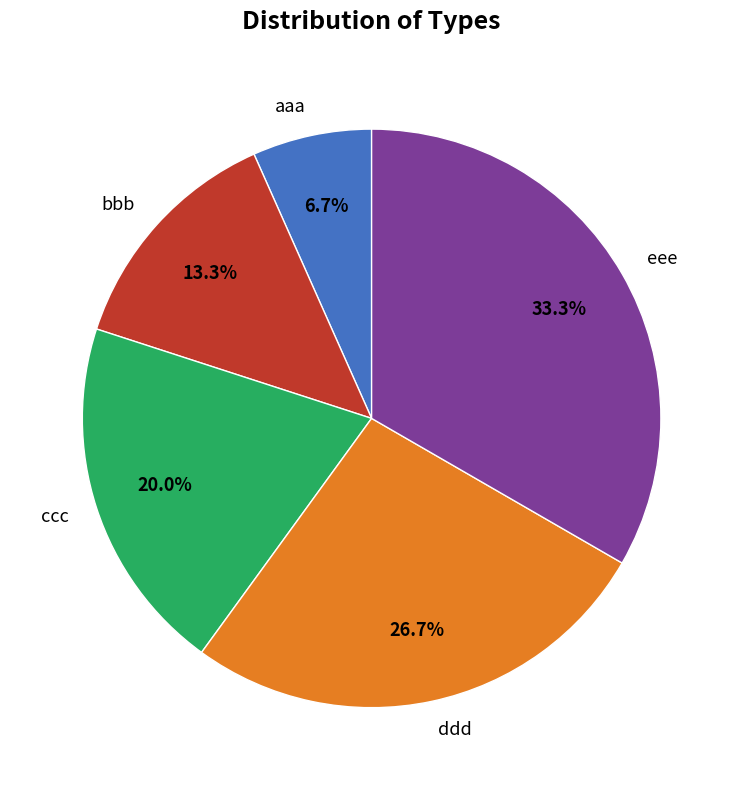

How many slices are in this pie chart?

5